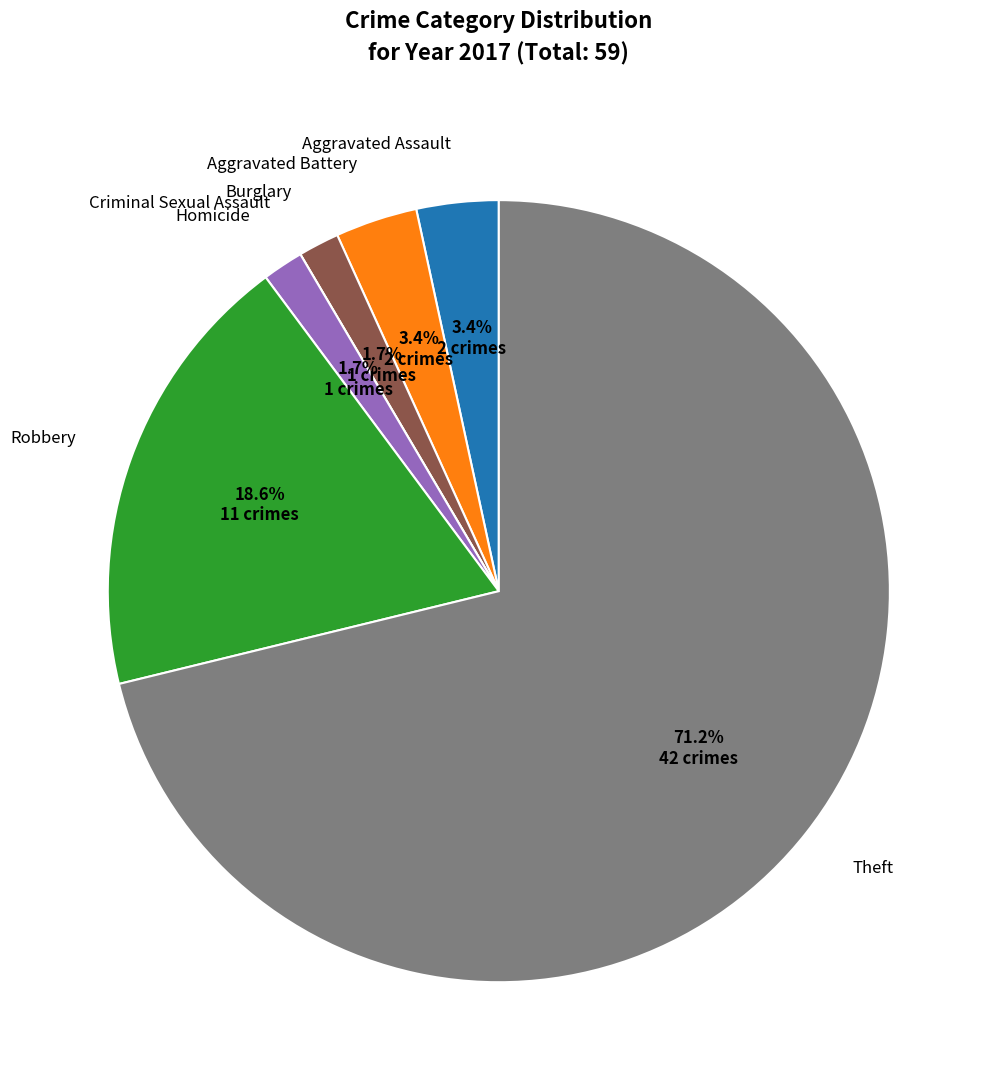

What is the largest slice in the pie chart?

Theft